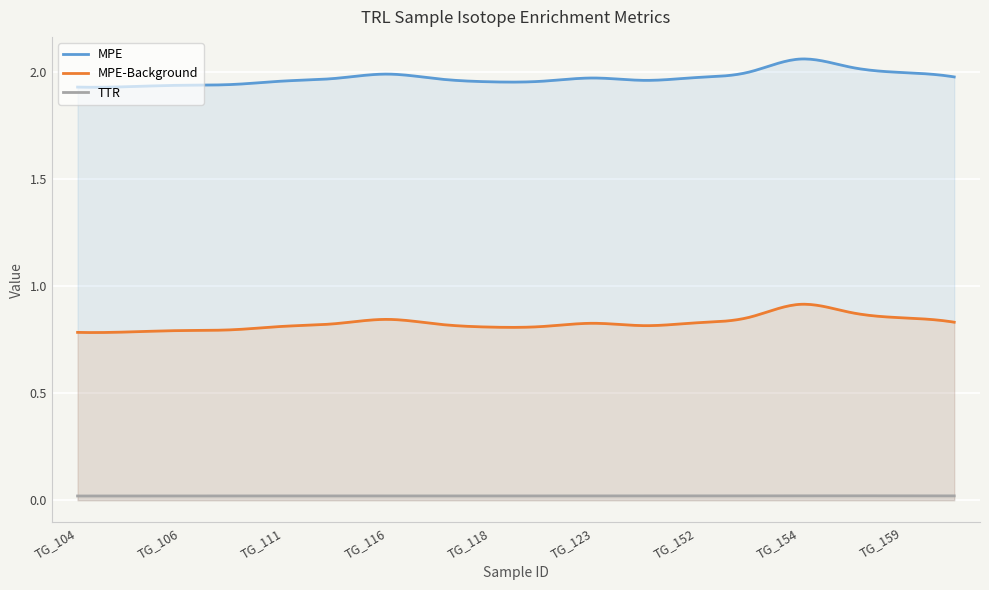

True or false: TTR and MPE-Background intersect in this chart.

False